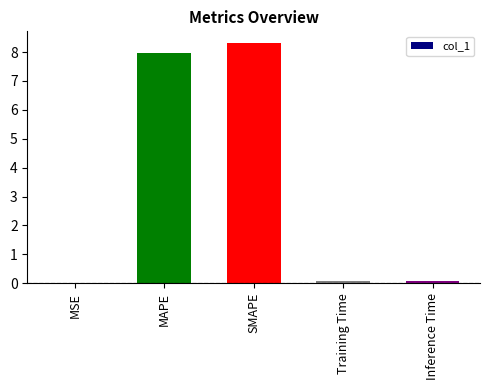

Are the bars horizontal?

No